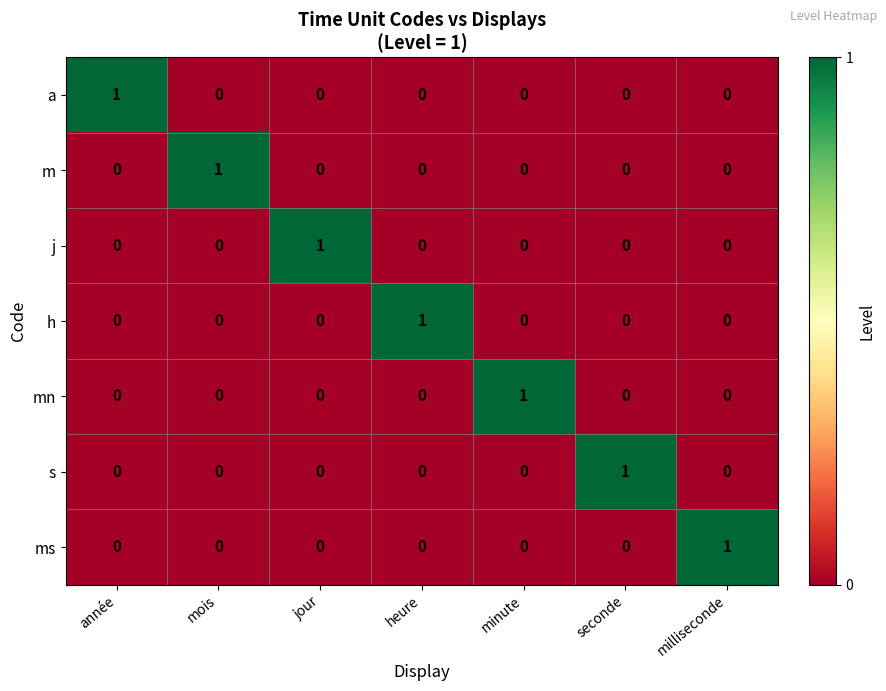

At how many categories does at least one series exceed 0?

7